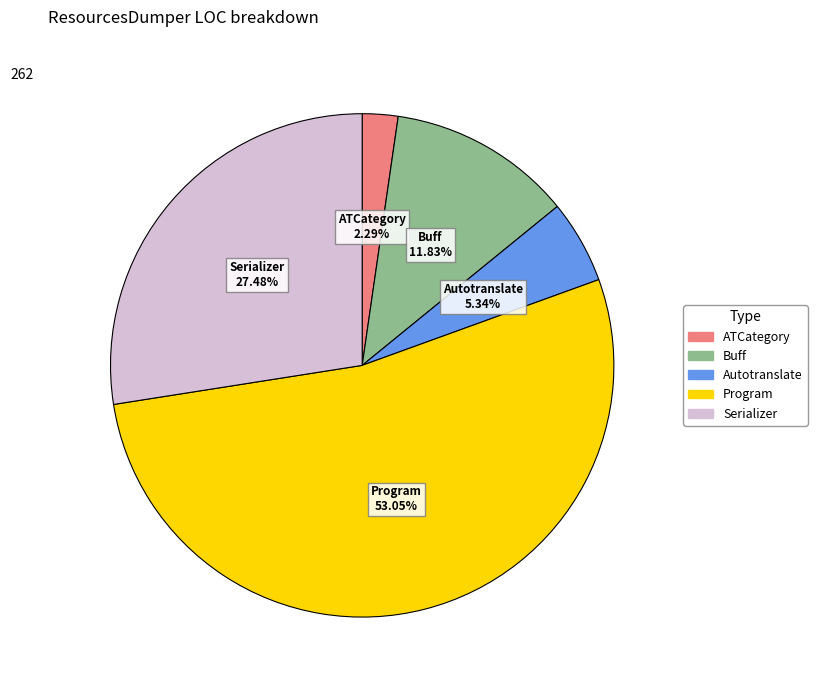

What percentage is the ATCategory slice, to the nearest percent?

2%